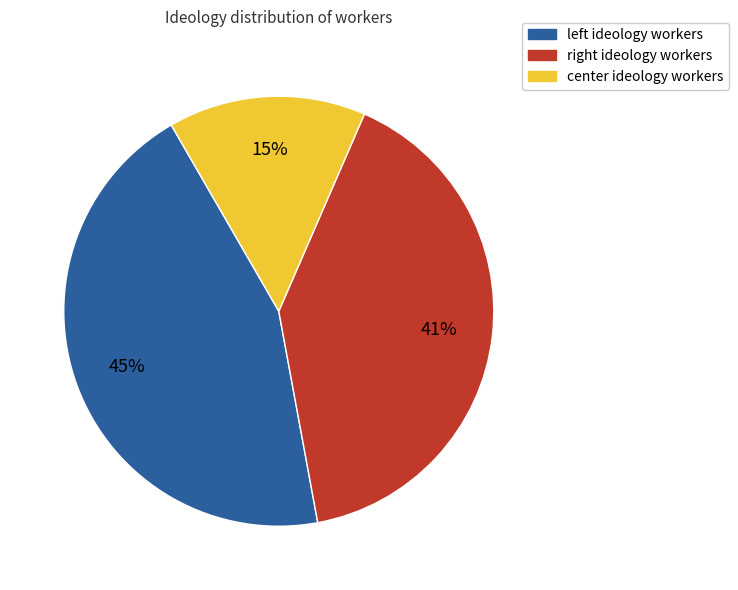

True or false: center accounts for 23% of the total.

False